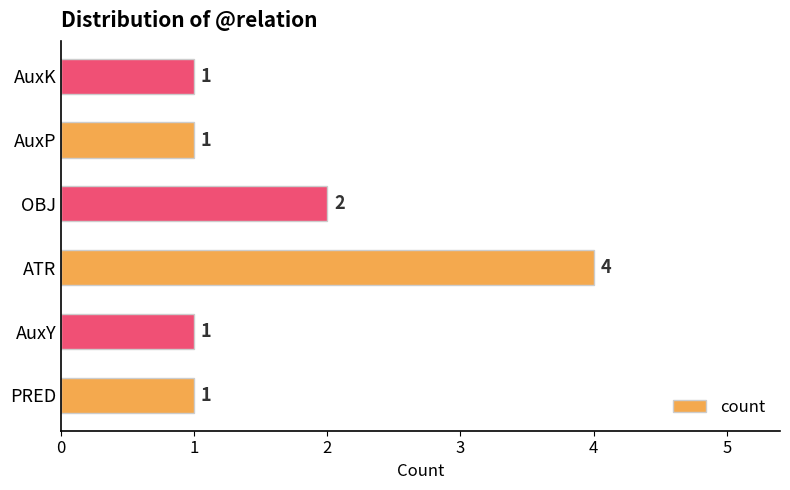

How many series are shown in this chart?

1